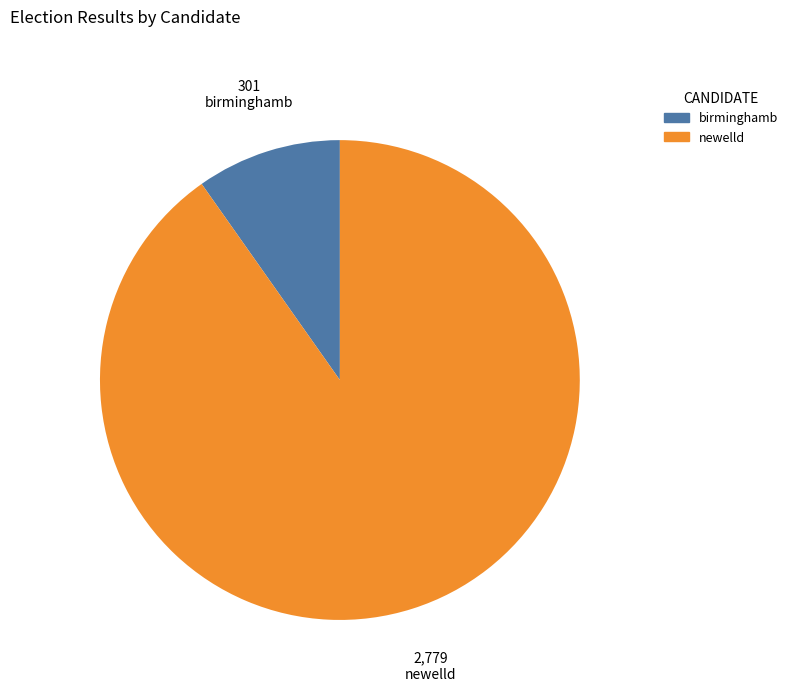

What is the smallest slice in the pie chart?

birminghamb